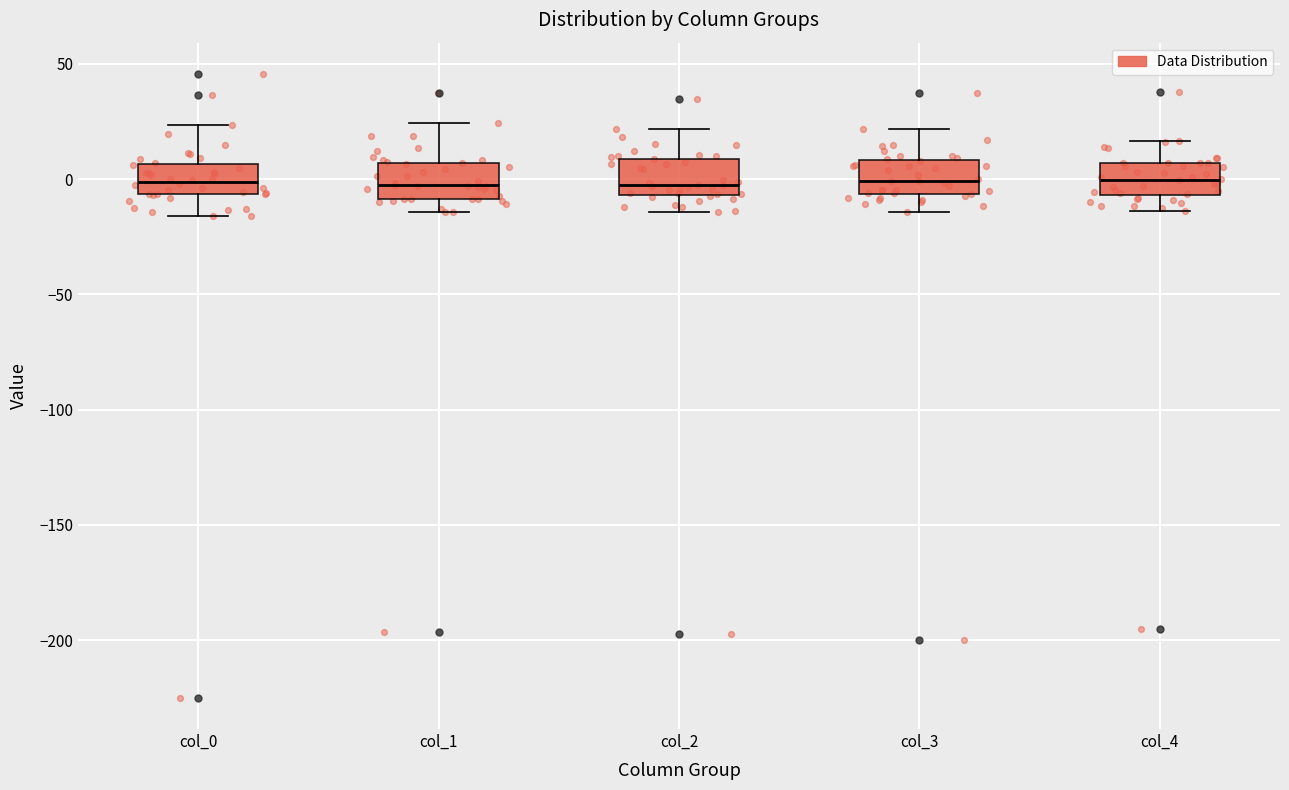

Reading left to right, read every box against the y-axis: the position of its median line, the range the box covers, and the ends of its whiskers. The values are not printed on the chart, so give them approximately, as read against the axis.

col_0: median 0, box -5 to 5, whiskers -15 to 25
col_1: median -5, box -10 to 5, whiskers -15 to 25
col_2: median -5 (just above the box's lower edge), box -5 to 10, whiskers -15 to 20
col_3: median 0, box -5 to 10, whiskers -15 to 20
col_4: median 0, box -5 to 5, whiskers -15 to 15